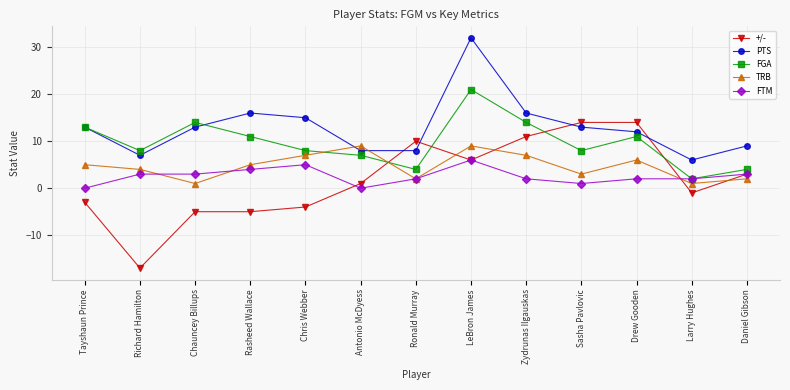

Which series has the largest range (max minus min)?

+/-